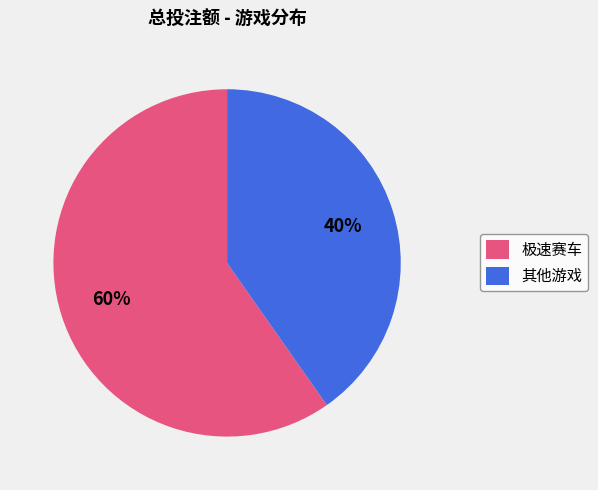

The 极速赛车 slice represents 54% of the pie. True or false?

False